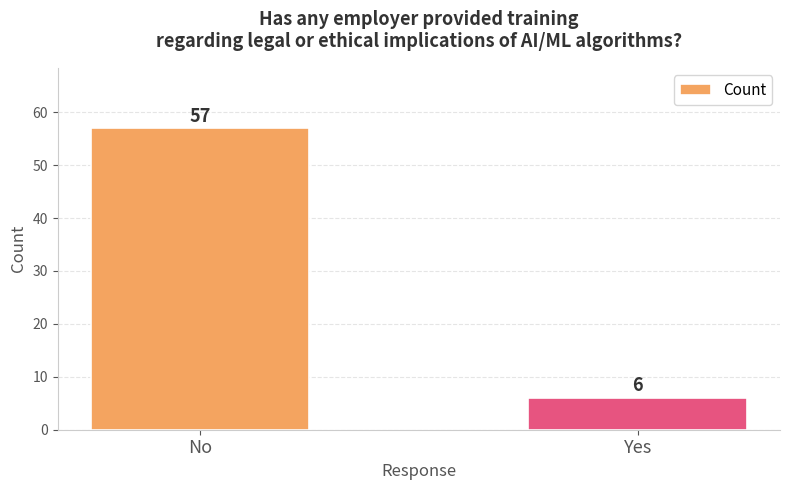

Rank the categories by value from highest to lowest.

No, Yes